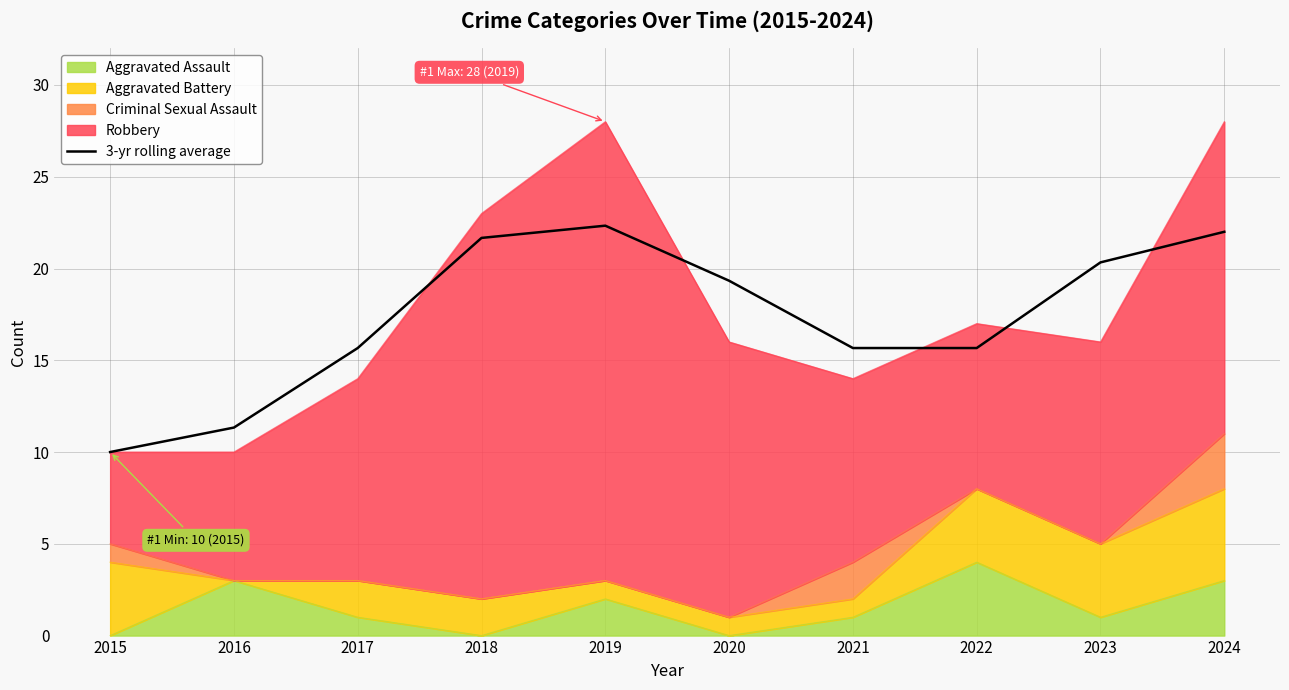

What is the difference between the second highest and second lowest values?

10.7